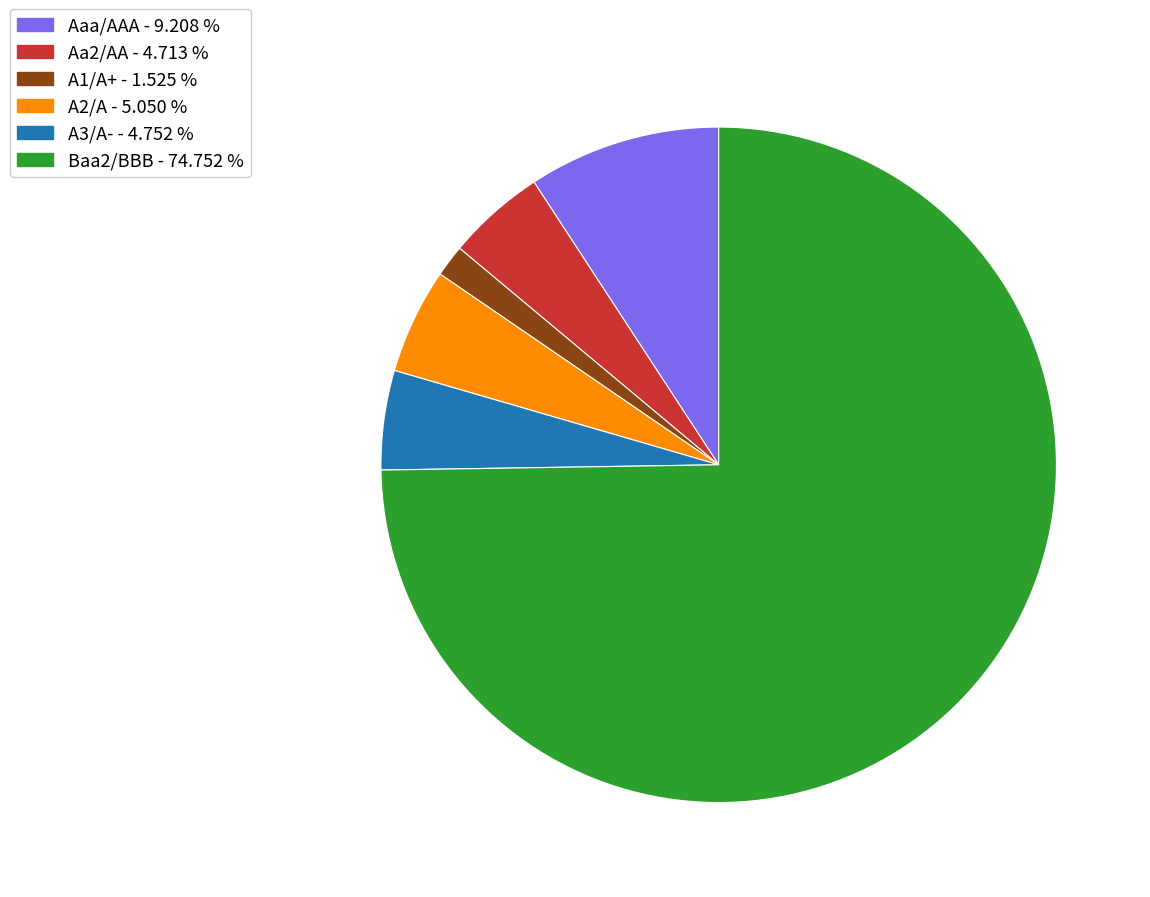

Is there any slice that represents more than half of the pie?

Yes